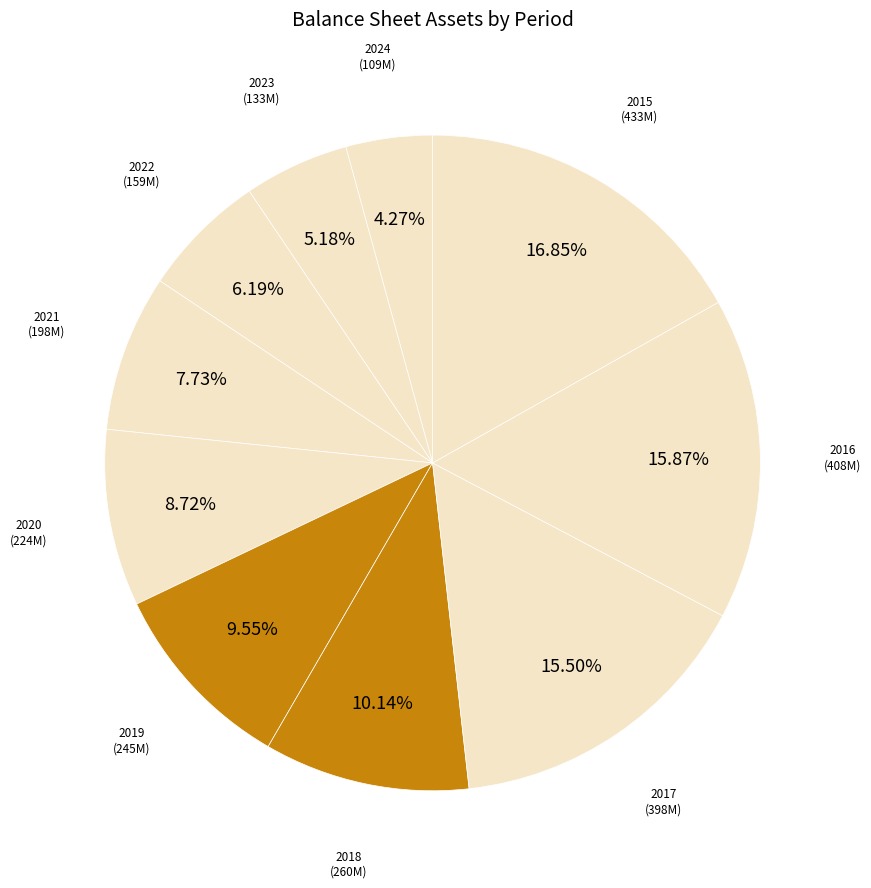

What is the smallest slice in the pie chart?

2024